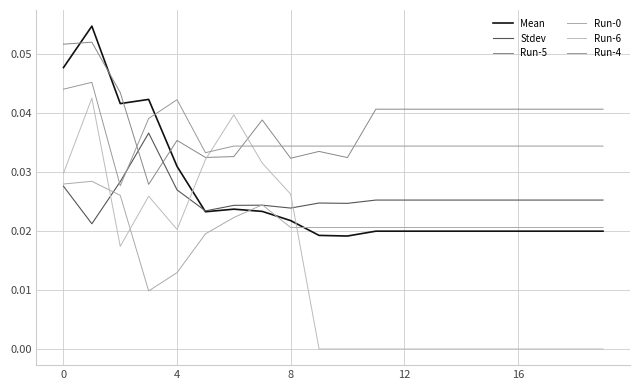

Does the chart have visible grid lines?

Yes